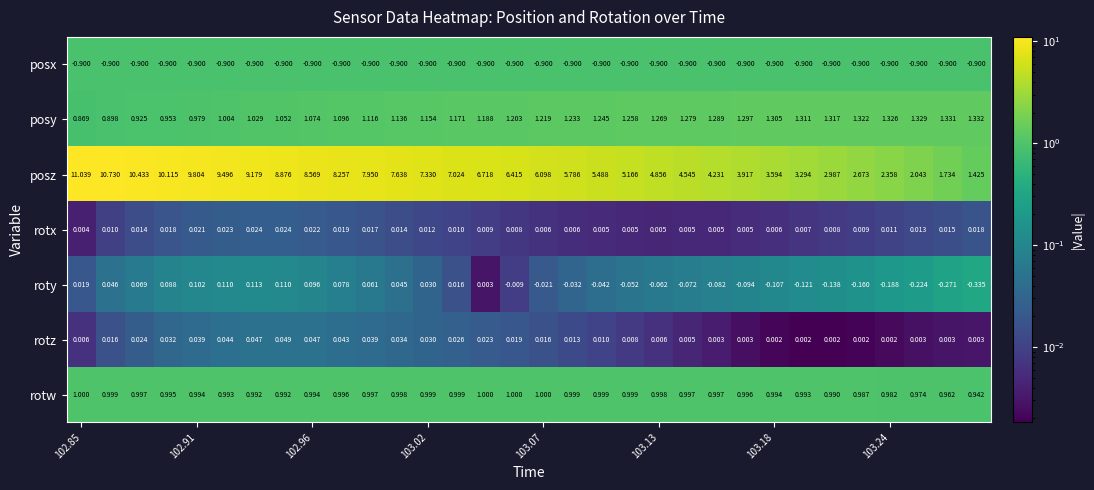

Which series has the largest total across all categories?

posz